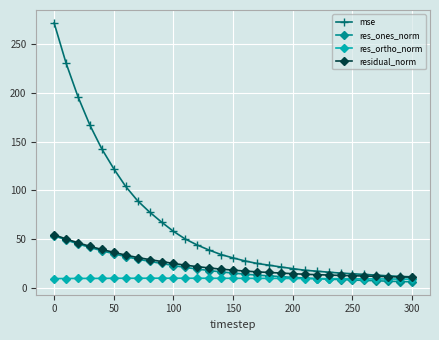

What are all the series names shown in the legend?

mse, res_ones_norm, res_ortho_norm, residual_norm